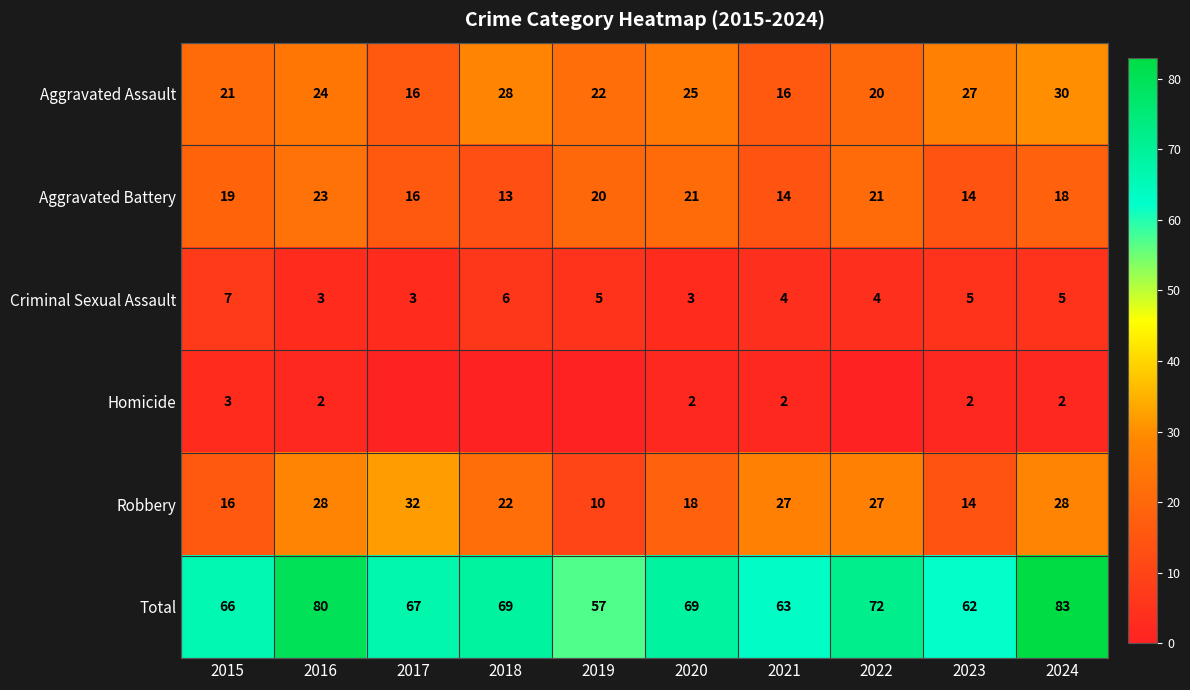

Which label corresponds to the largest value in the chart?

2024